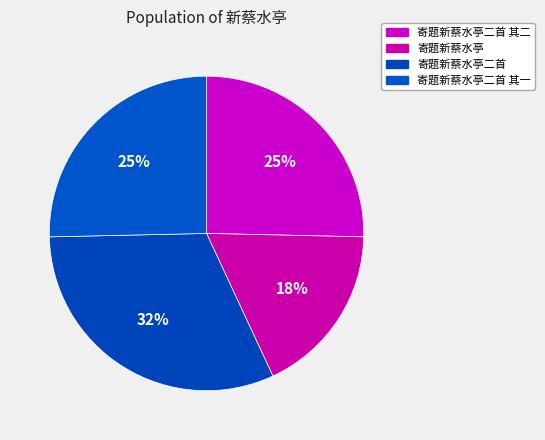

Between 寄题新蔡水亭 and 寄题新蔡水亭二首 其二, which is larger?

寄题新蔡水亭二首 其二